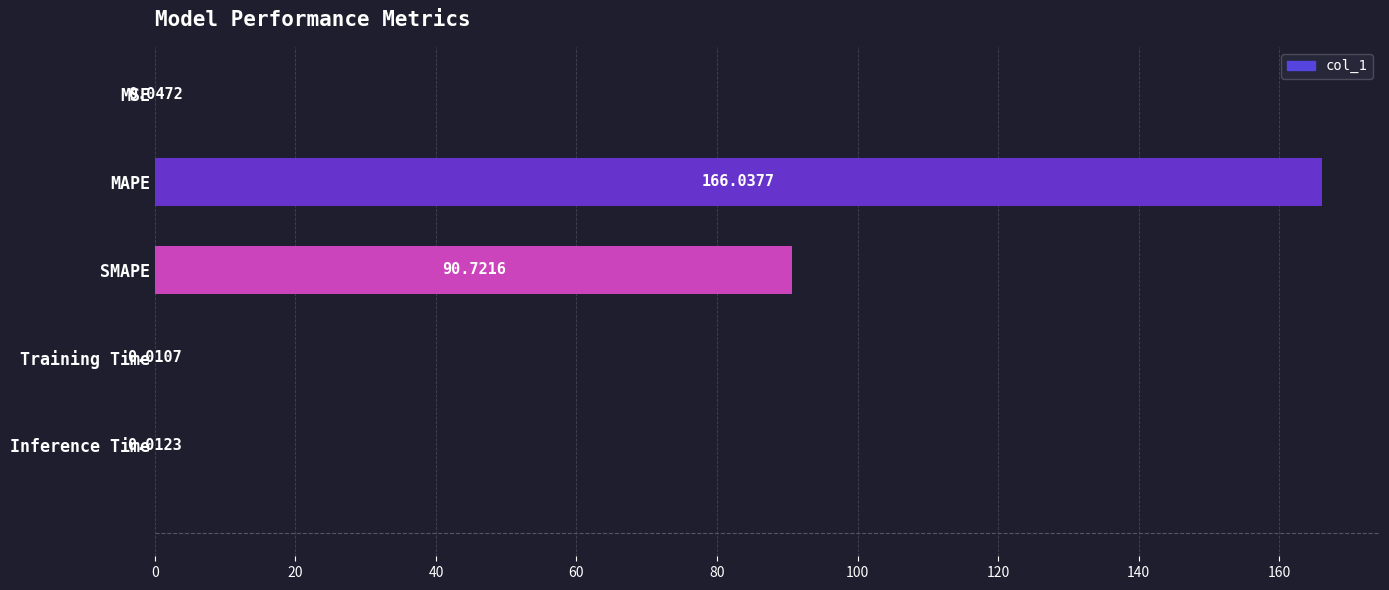

What is the sum of the values at SMAPE and MSE?

90.8